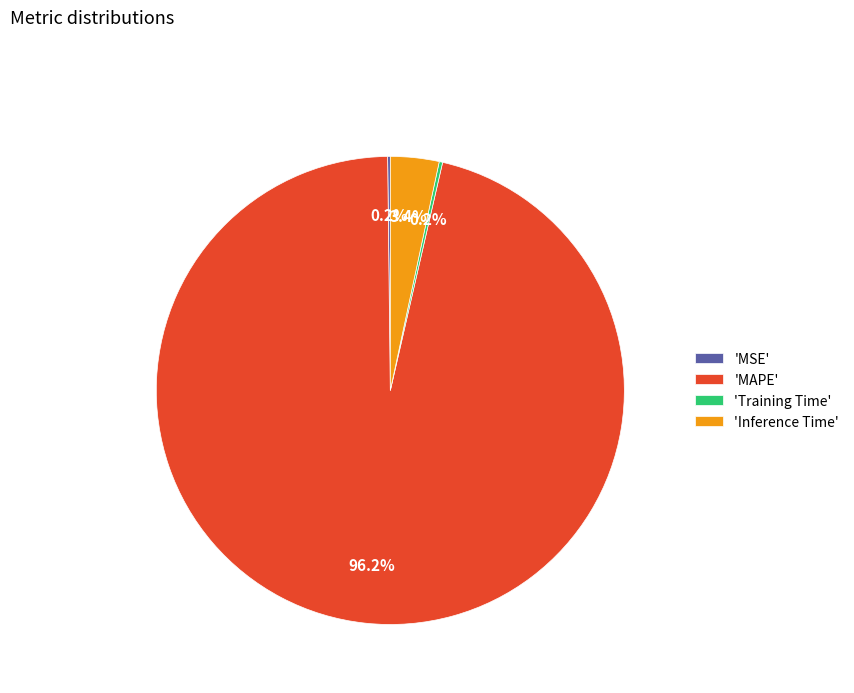

Do 'MAPE' and 'Inference Time' together represent more than half of the pie?

Yes